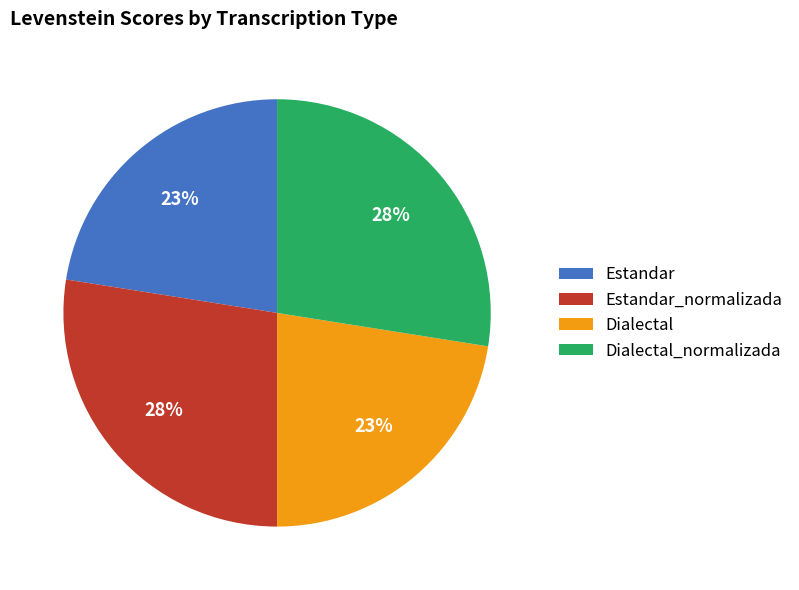

Does Dialectal_normalizada account for over 50% of the chart?

No